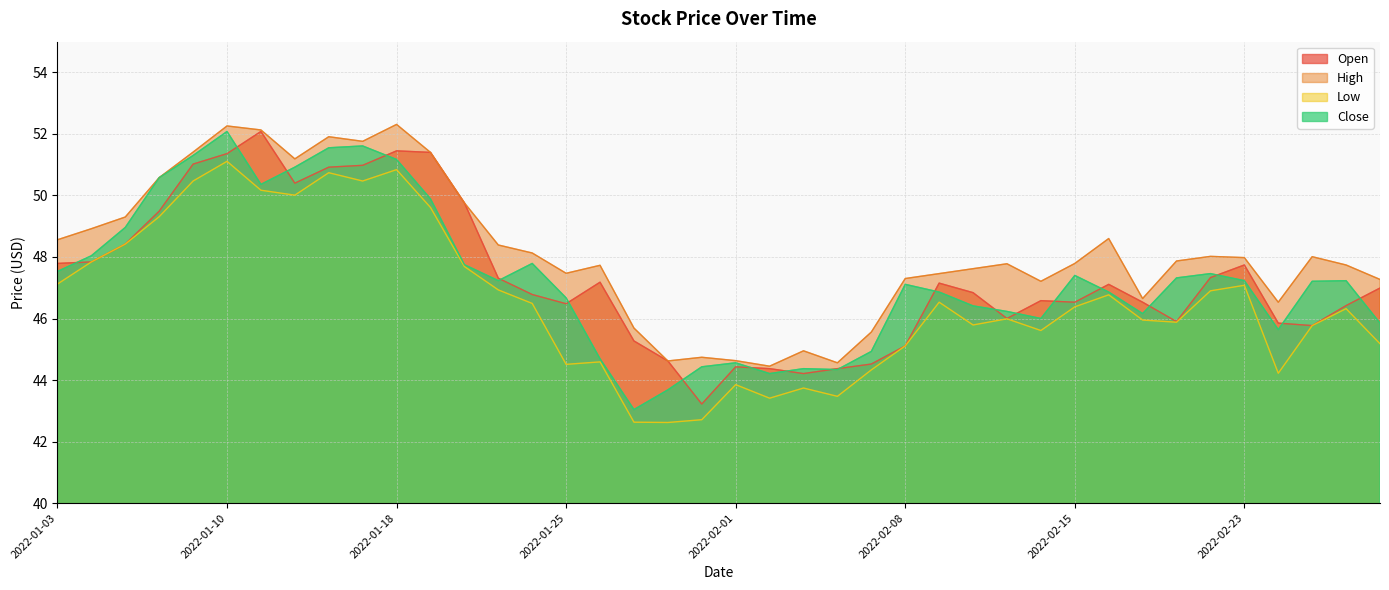

How many lines are shown in the chart?

4